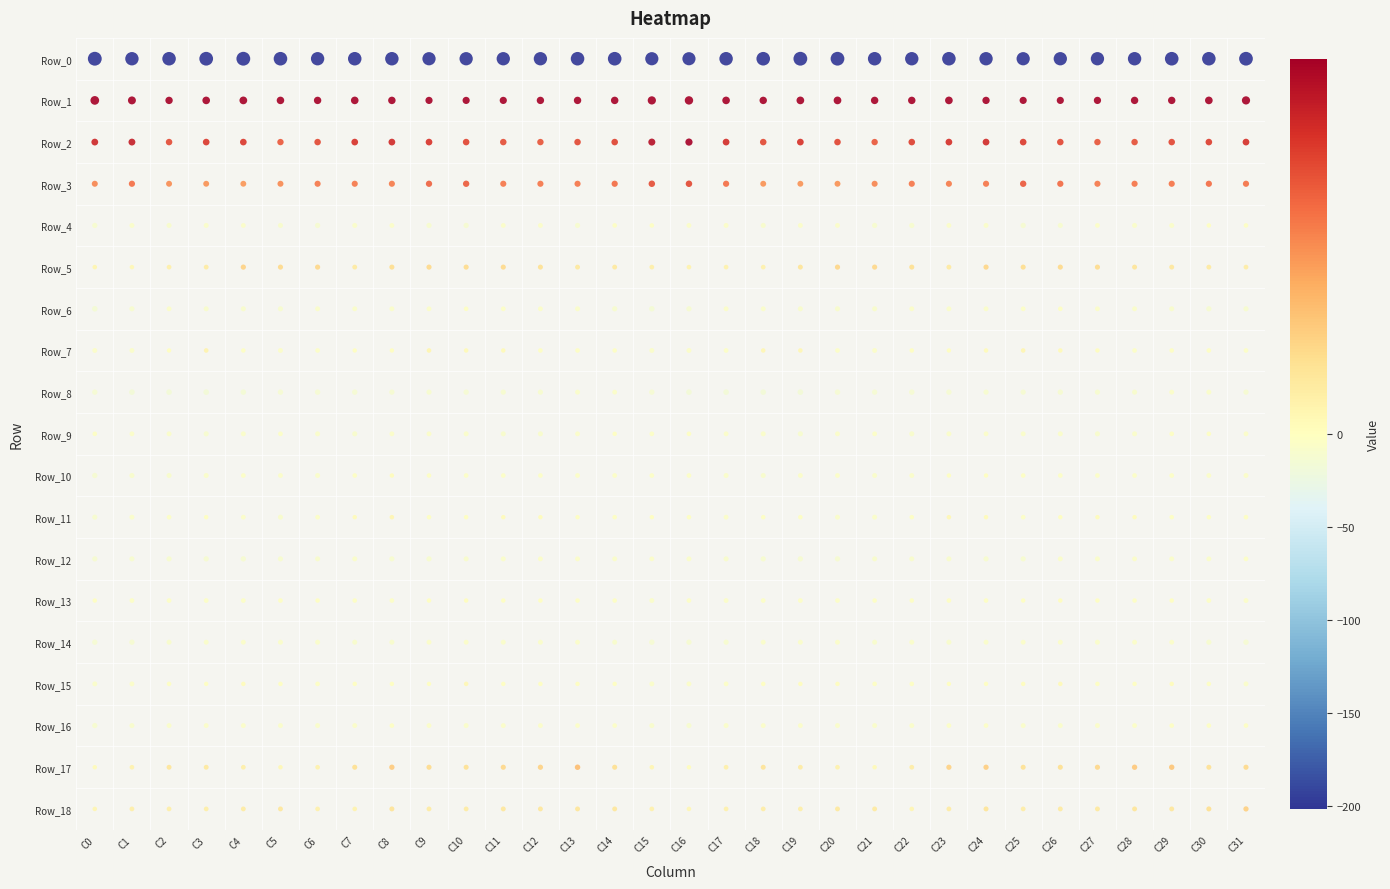

What is the difference between the Row_0 values at 14 and 30?

2.7